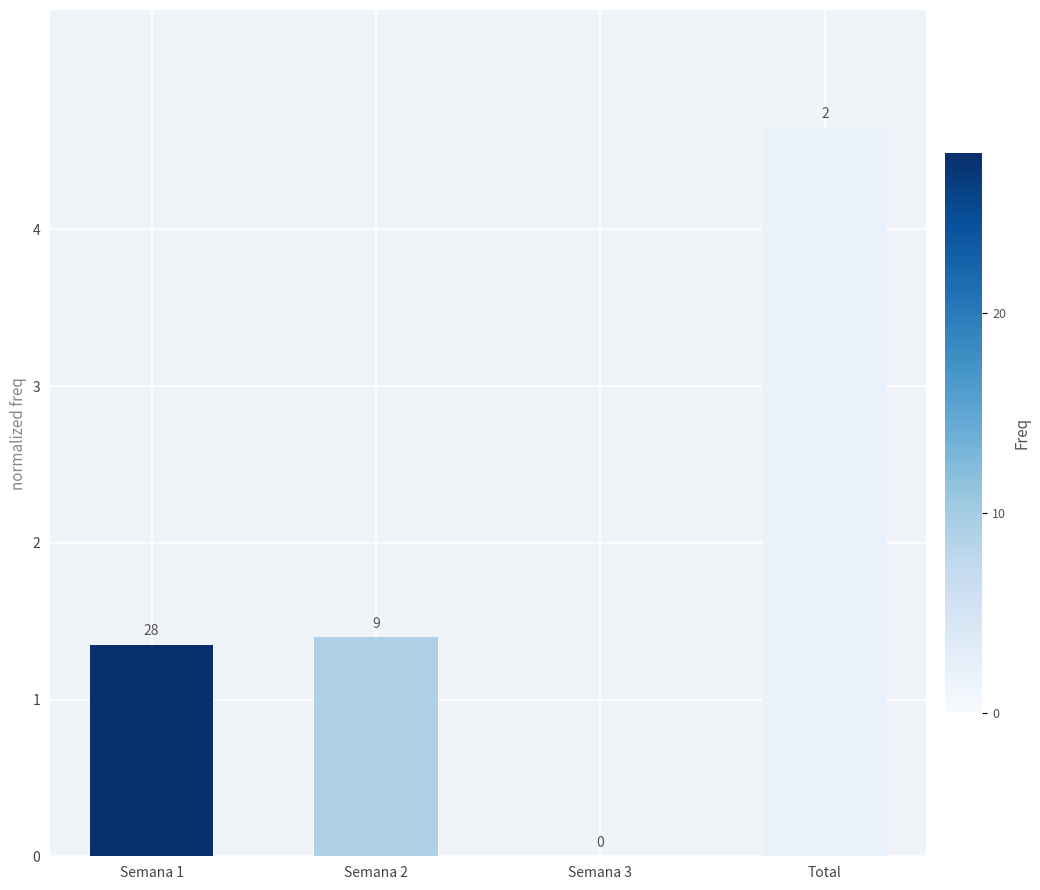

Where does the data first go above 1?

Semana 1